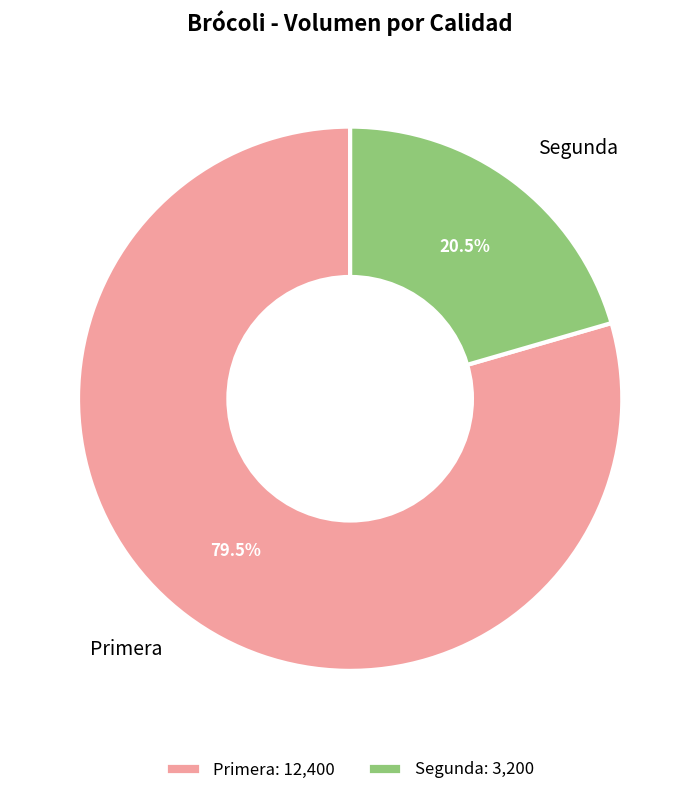

Combined, what portion of the pie is Segunda and Primera?

100.0%